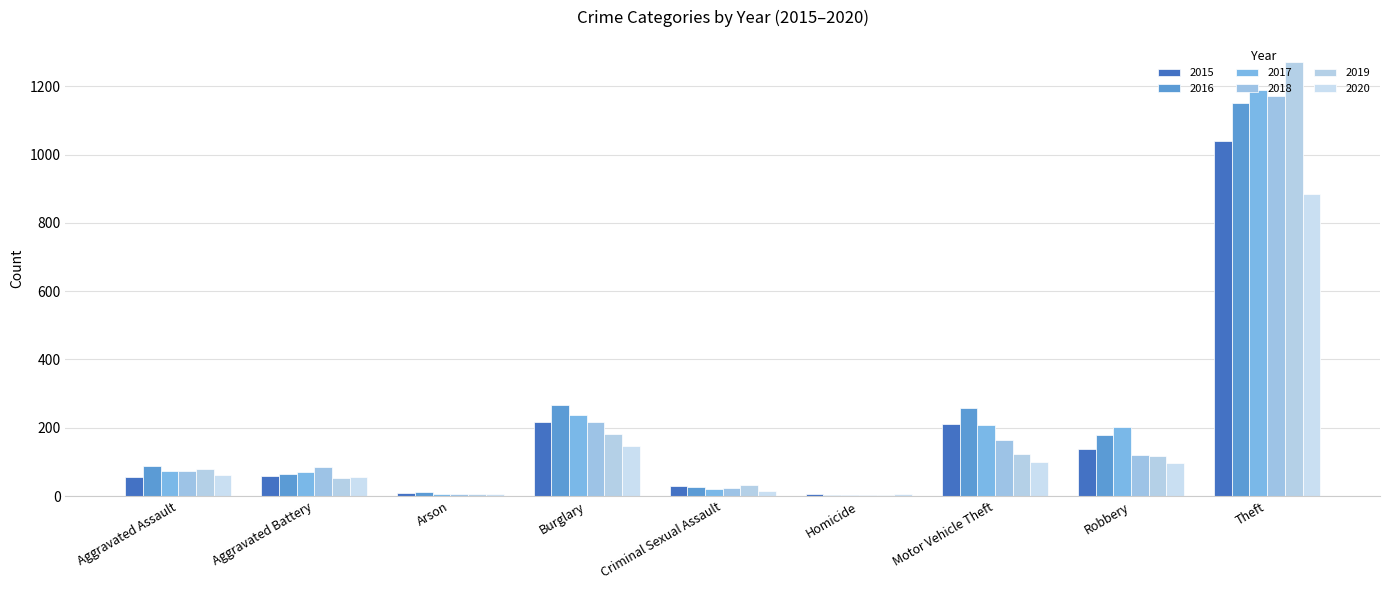

What is the difference between the 2016 values at Arson and Aggravated Battery?

54